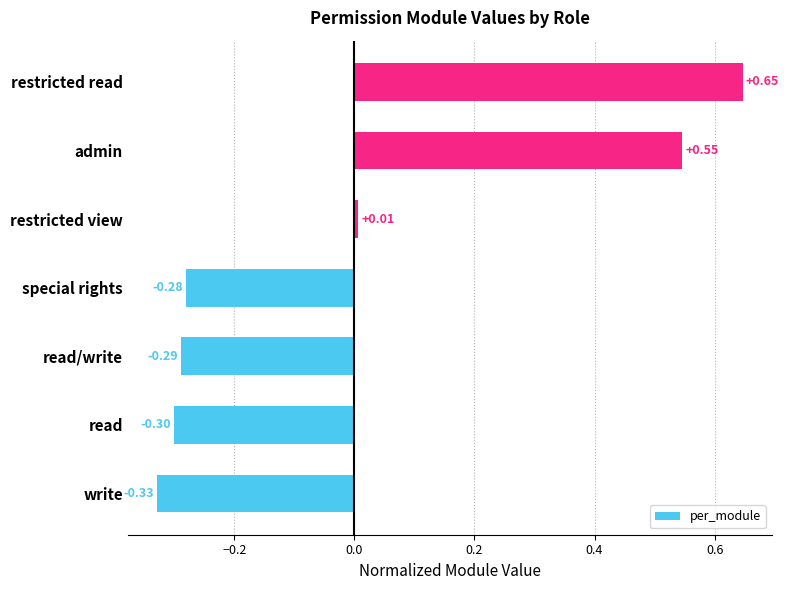

Which label corresponds to the largest value in the chart?

restricted read